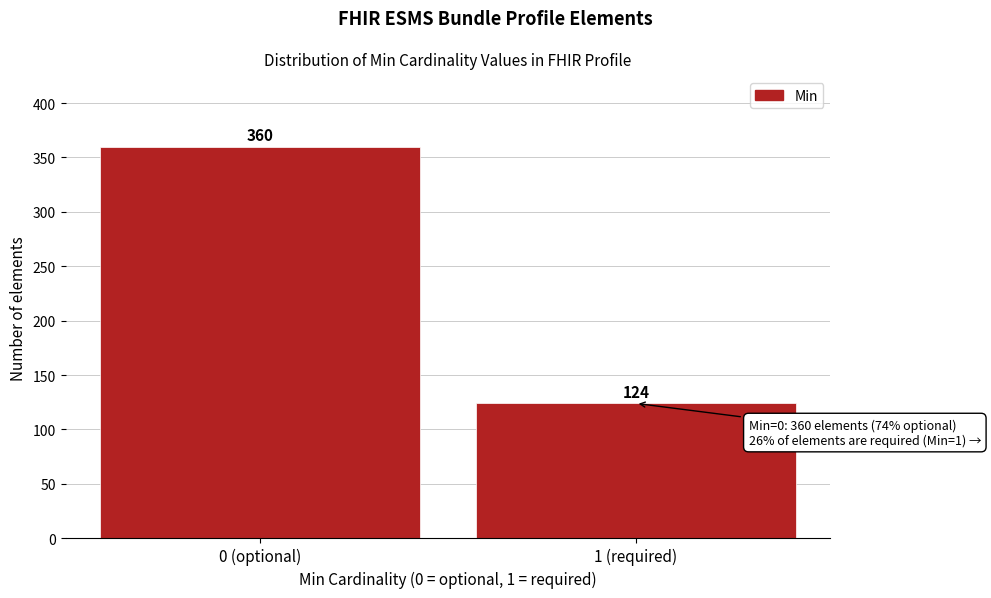

Reading left to right, extract all data points from this chart.

0 (optional)=360	1 (required)=124